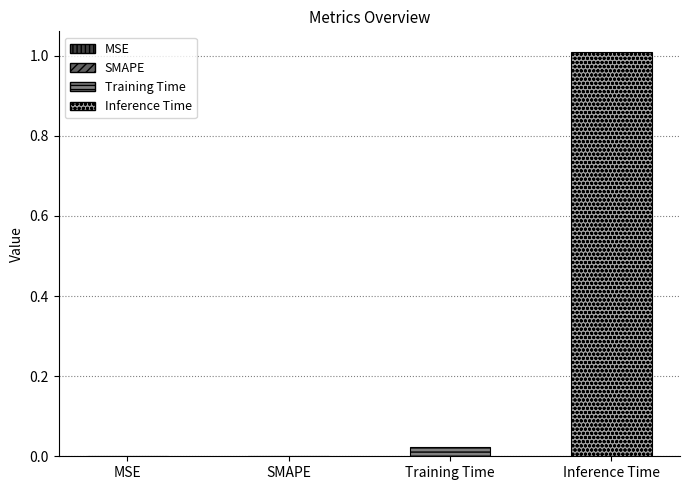

Which series has the widest spread of values?

Training Time